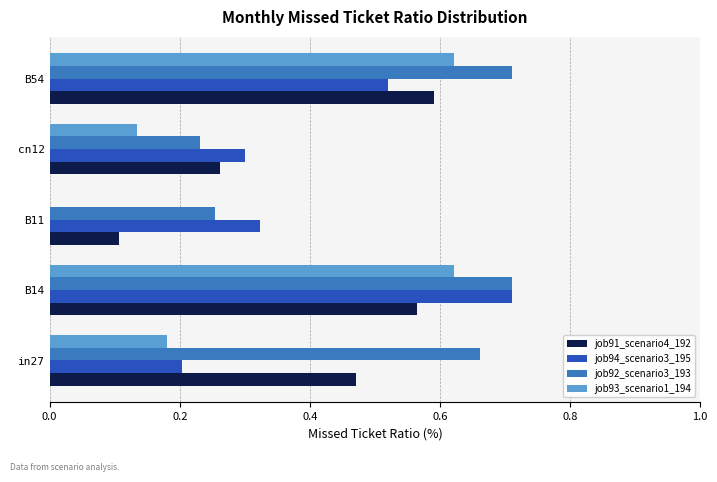

Which series changed the most between cn12 and B54?

job93_scenario1_194